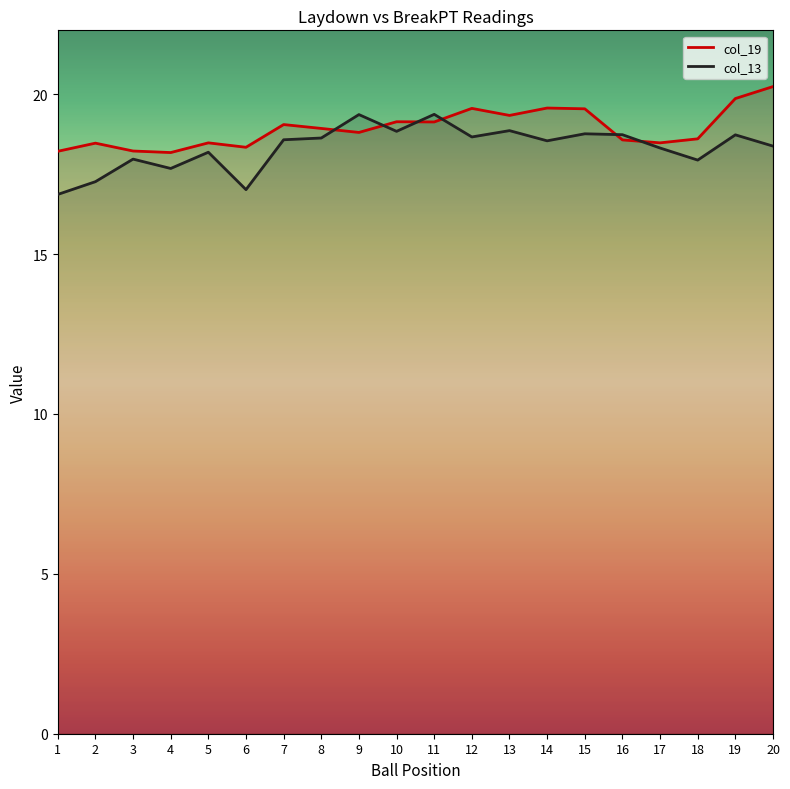

After their last crossing, which series has the higher values: col_19 or col_13?

col_19